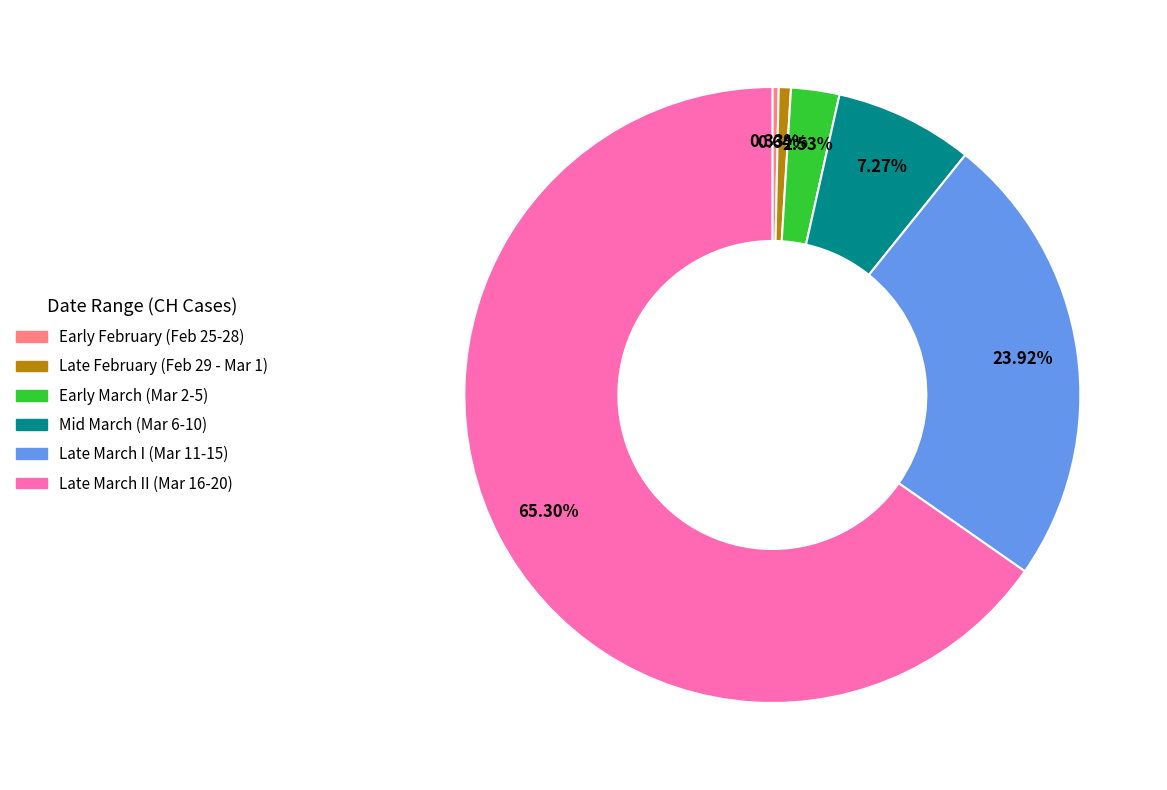

To the nearest percent, what is the difference between the largest and smallest slice percentages?

65%